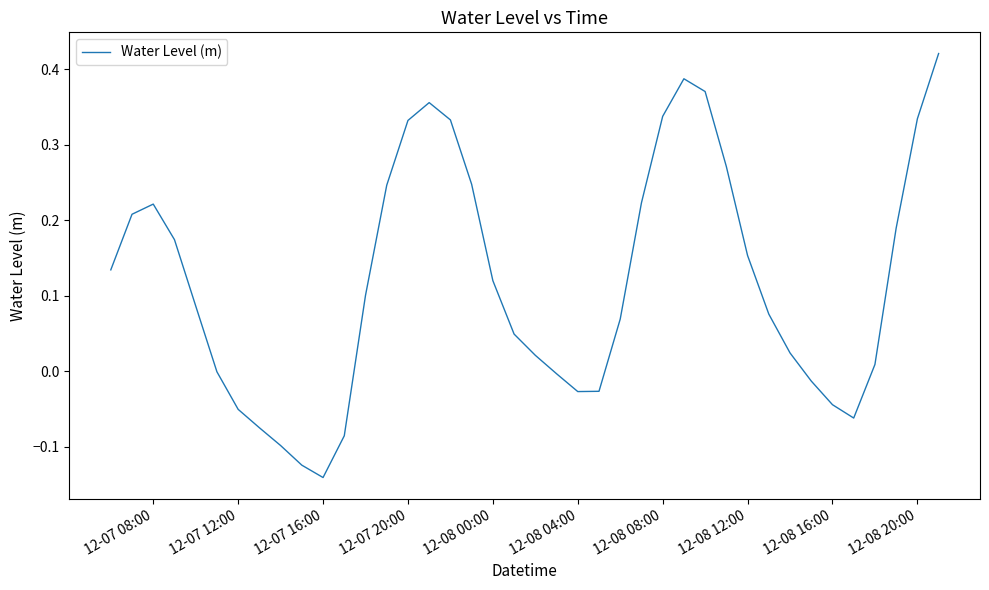

Does the chart have visible grid lines?

No